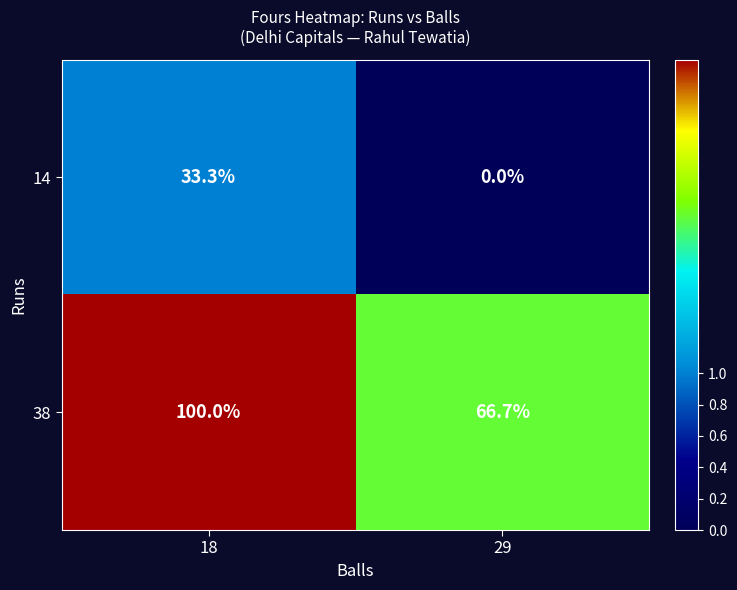

At how many categories does at least one series exceed 0?

2